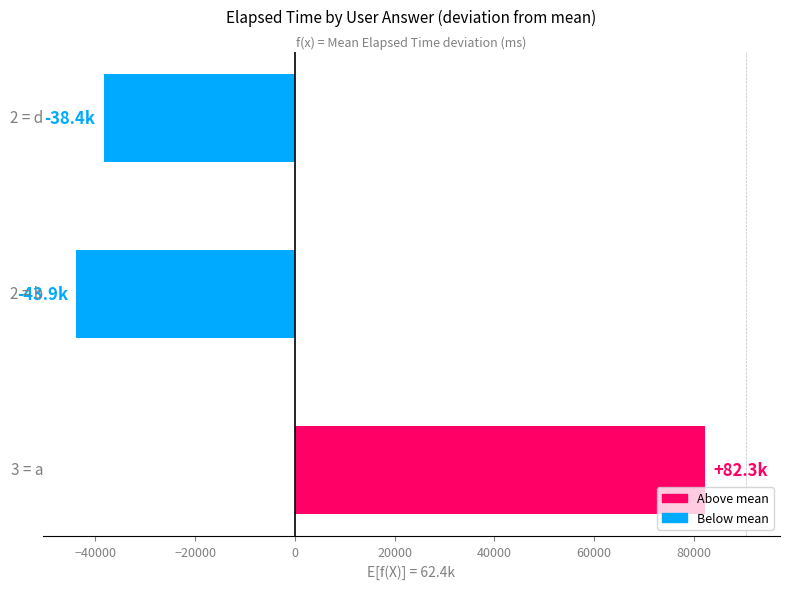

Reading bottom to top, extract all data points from this chart.

82277.8	-43888.9	-38388.9